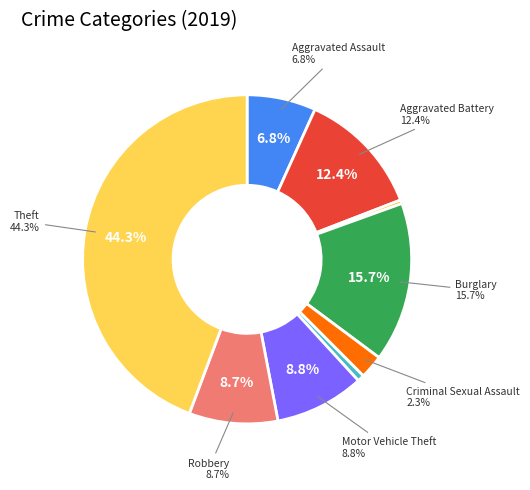

Do Burglary and Arson together represent more than half of the pie?

No